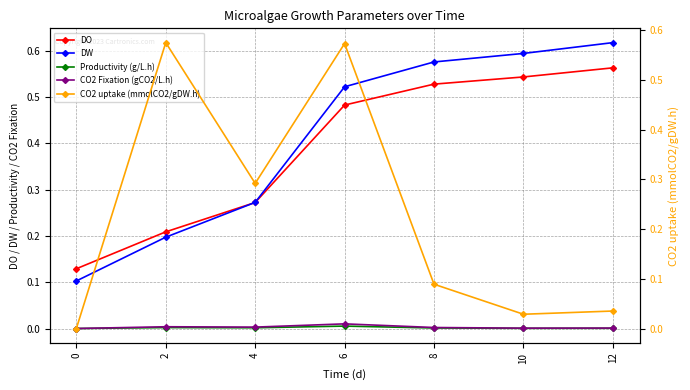

True or false: CO2 uptake (mmolCO2/gDW.h) has more than 0 interior local peaks.

True